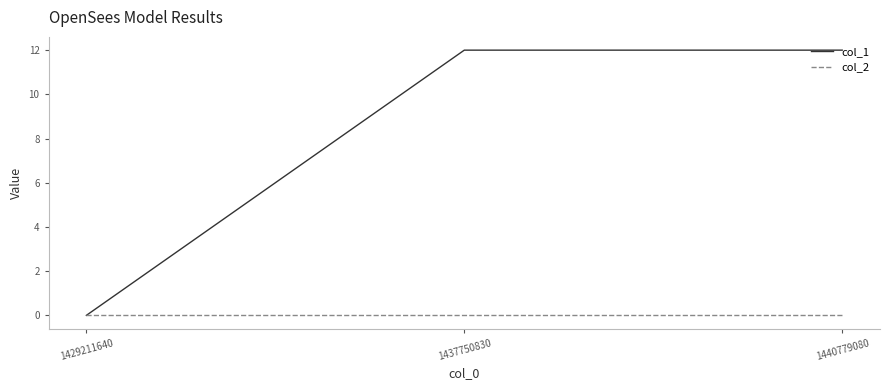

At 1440779080, list the series in order from smallest to largest.

col_2, col_1